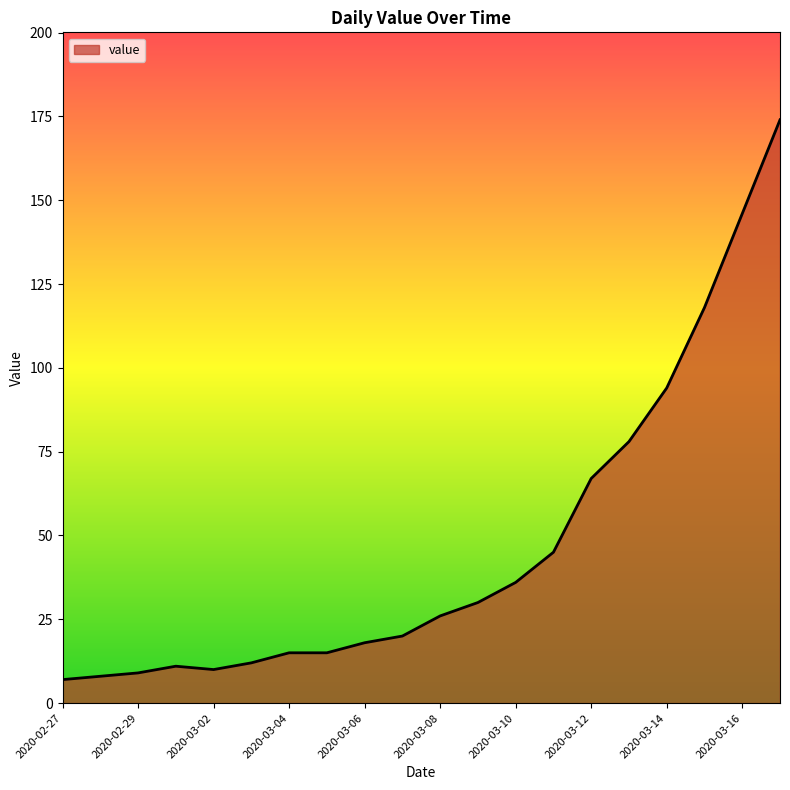

What is the difference between the maximum and minimum values?

167